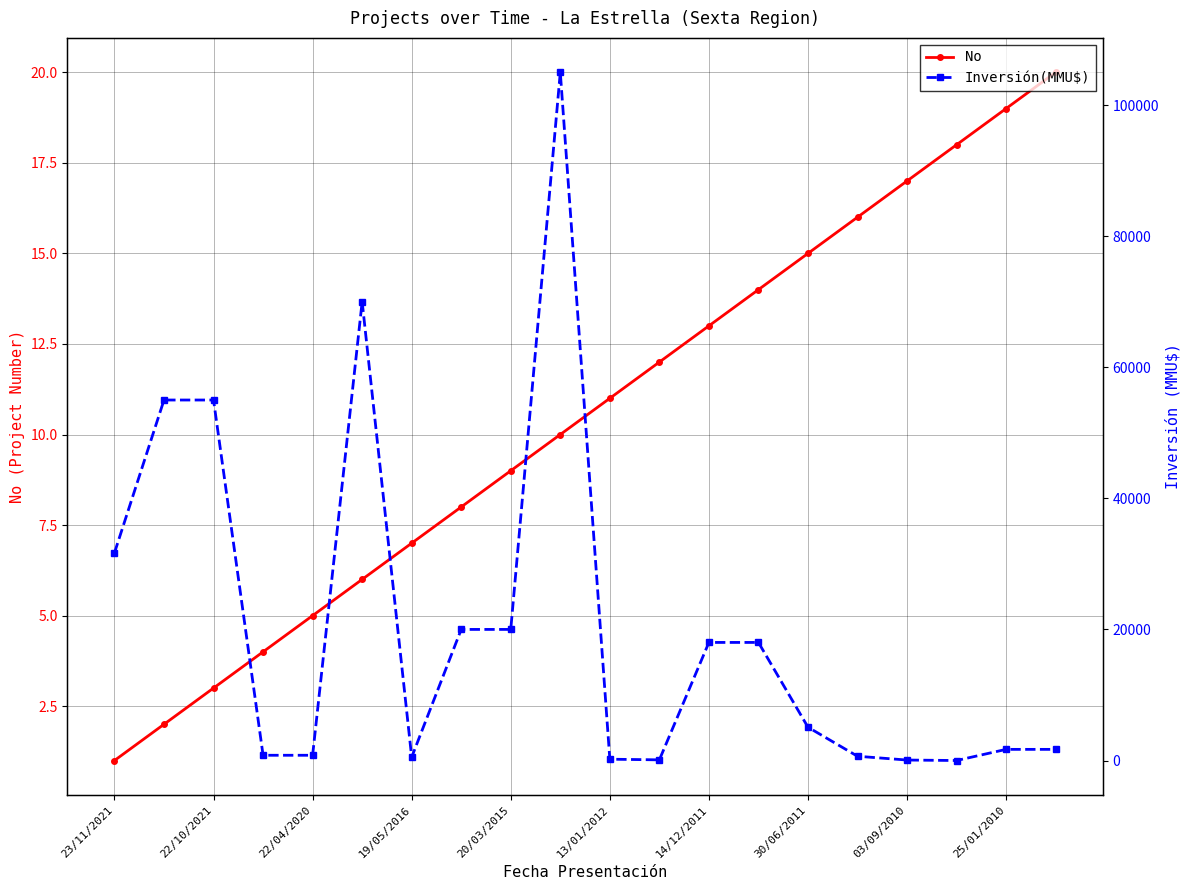

What is the average value of the No series?

10